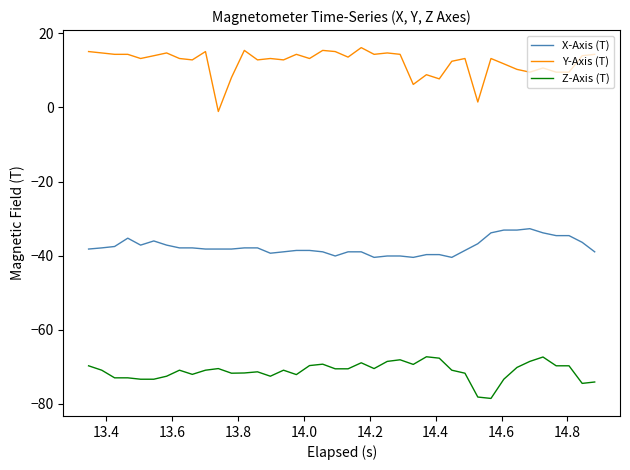

What is the highest value of the Y-Axis (T) series?

16.2